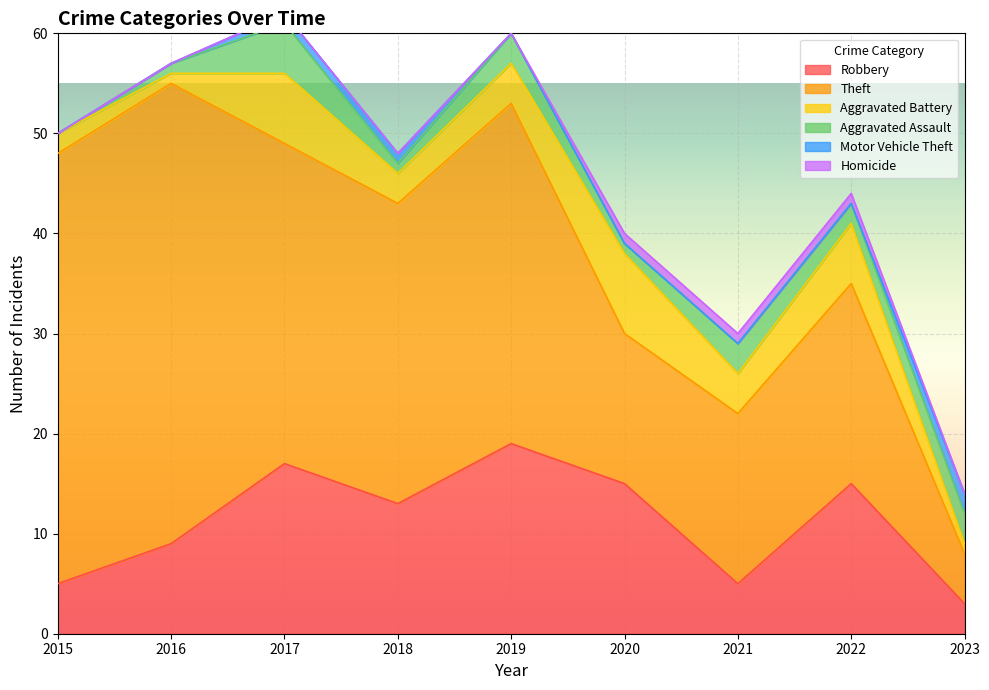

True or false: Theft and Aggravated Assault intersect in this chart.

False